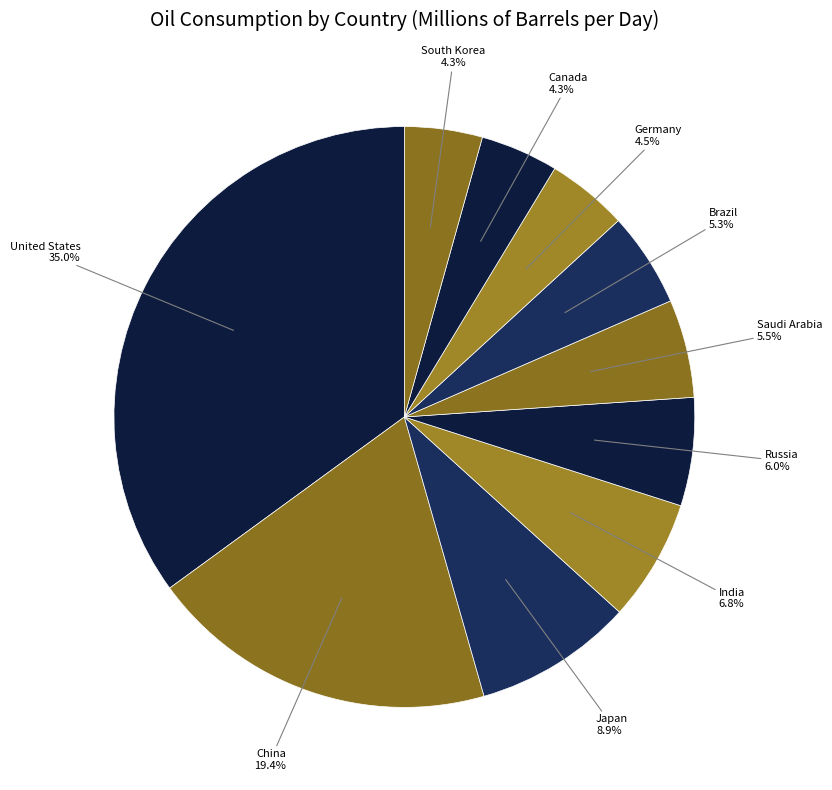

How many slices are in this pie chart?

10